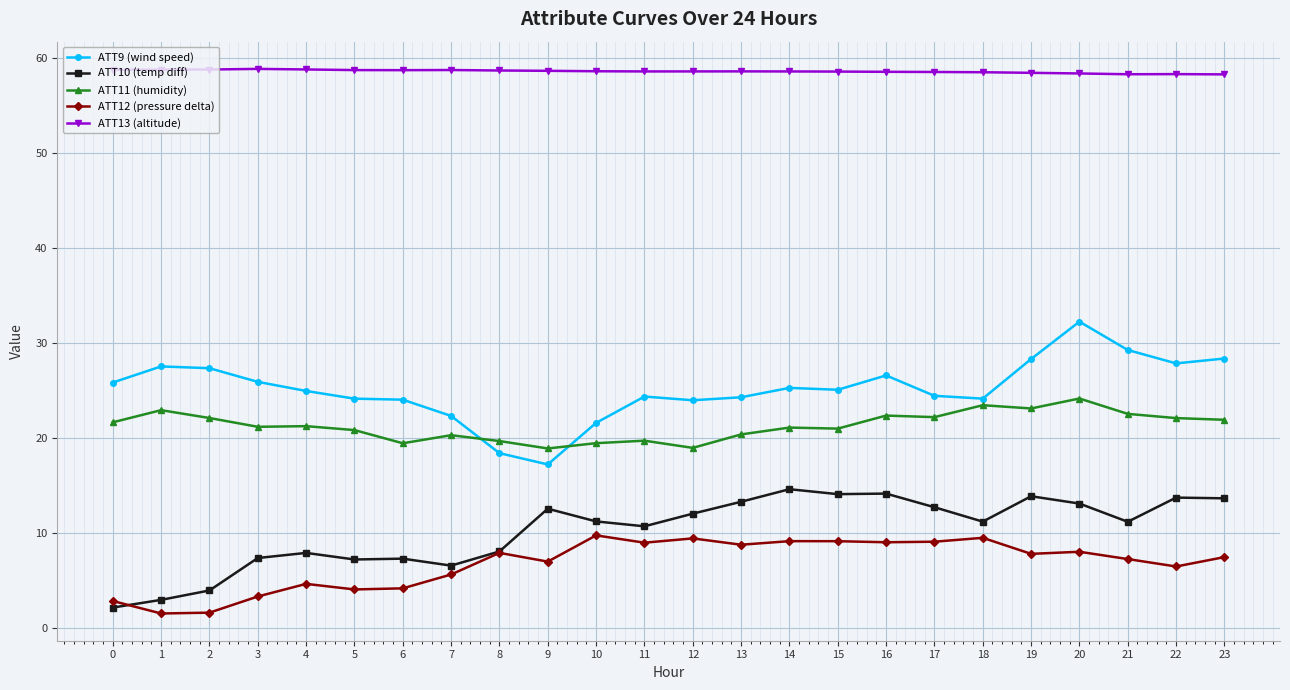

Rank the series by their maximum value, from highest to lowest.

ATT13 (altitude), ATT9 (wind speed), ATT11 (humidity), ATT10 (temp diff), ATT12 (pressure delta)